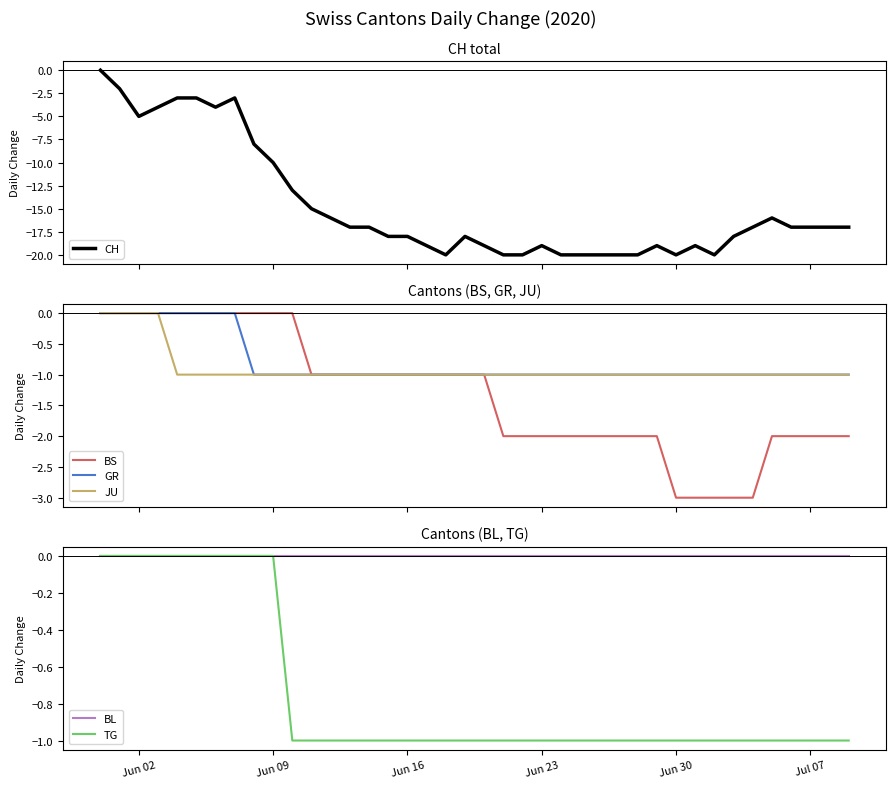

What are all the series names shown in the legend?

CH, BS, GR, JU, BL, TG